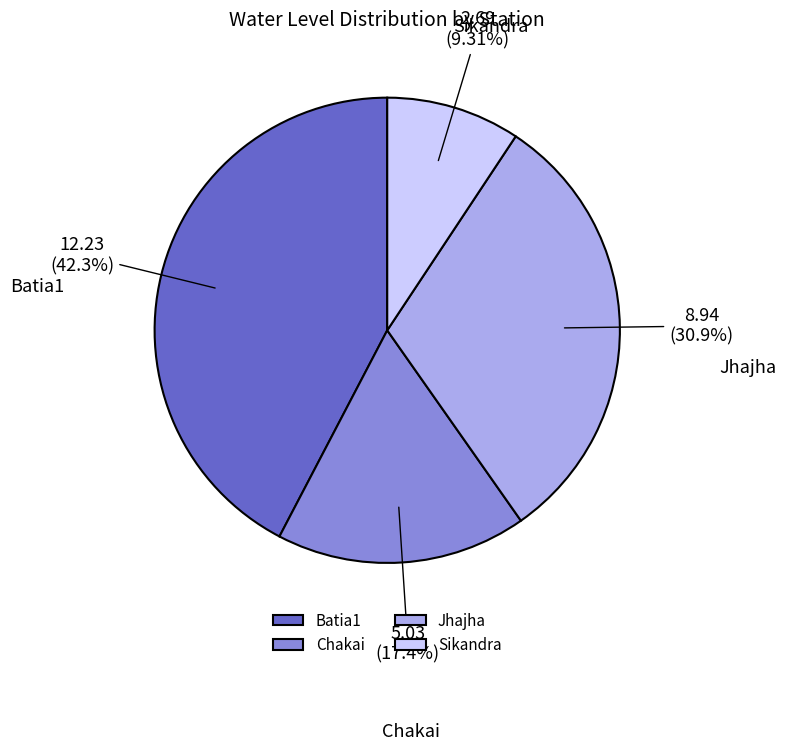

Approximately how many times larger is the value at Sikandra compared to Chakai?

0.5